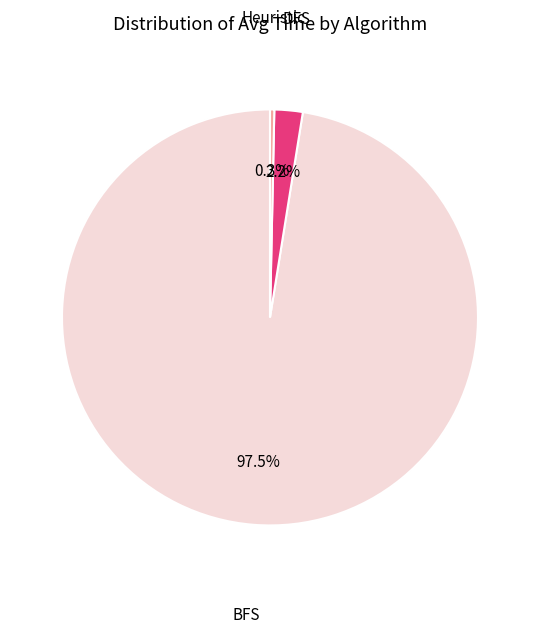

To the nearest percent, what is the average slice percentage?

33%